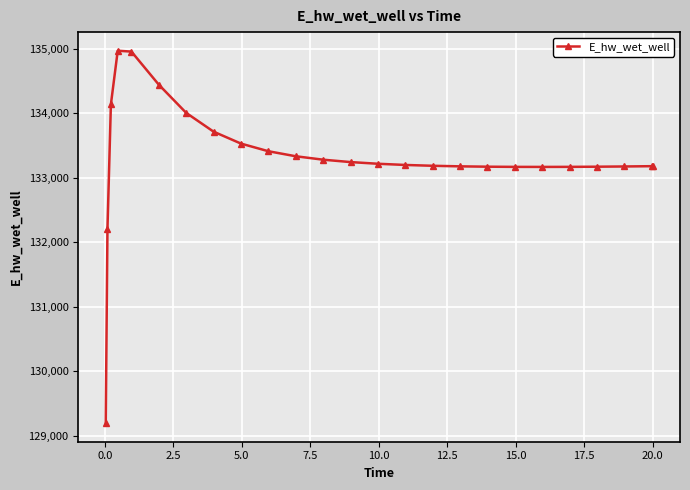

True or false: there are more than 0 points higher than both neighbors.

True